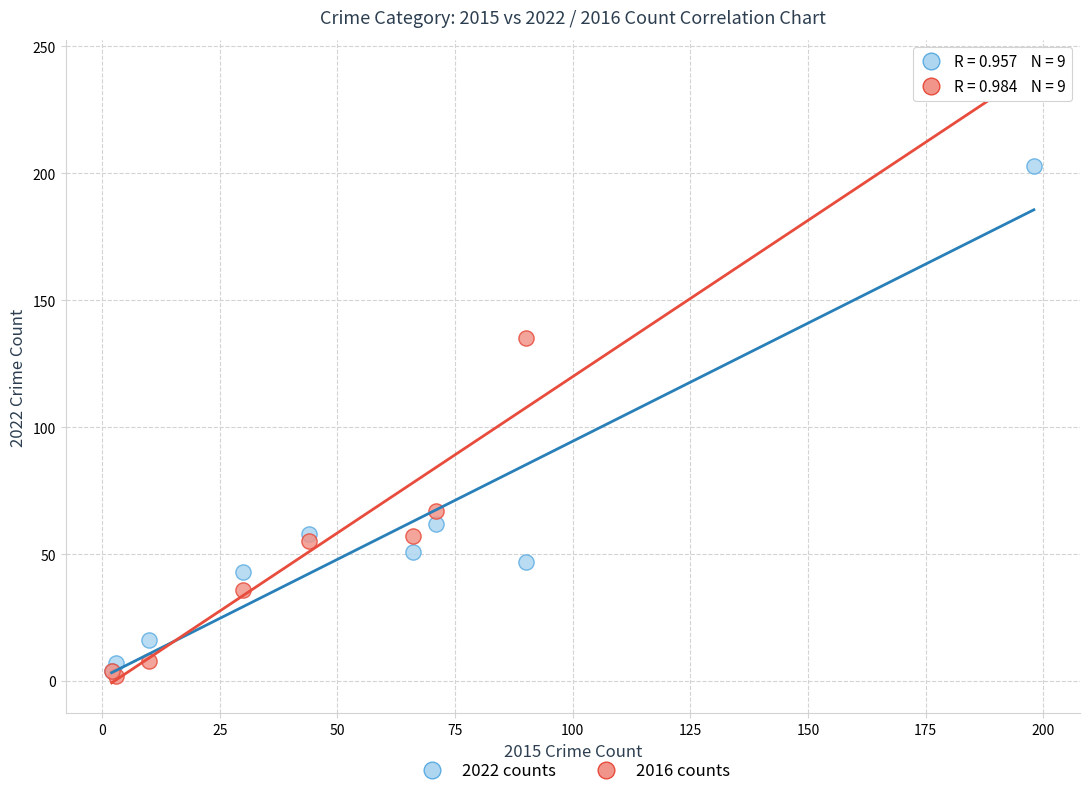

What are all the series names shown in the legend?

2022 counts, 2016 counts